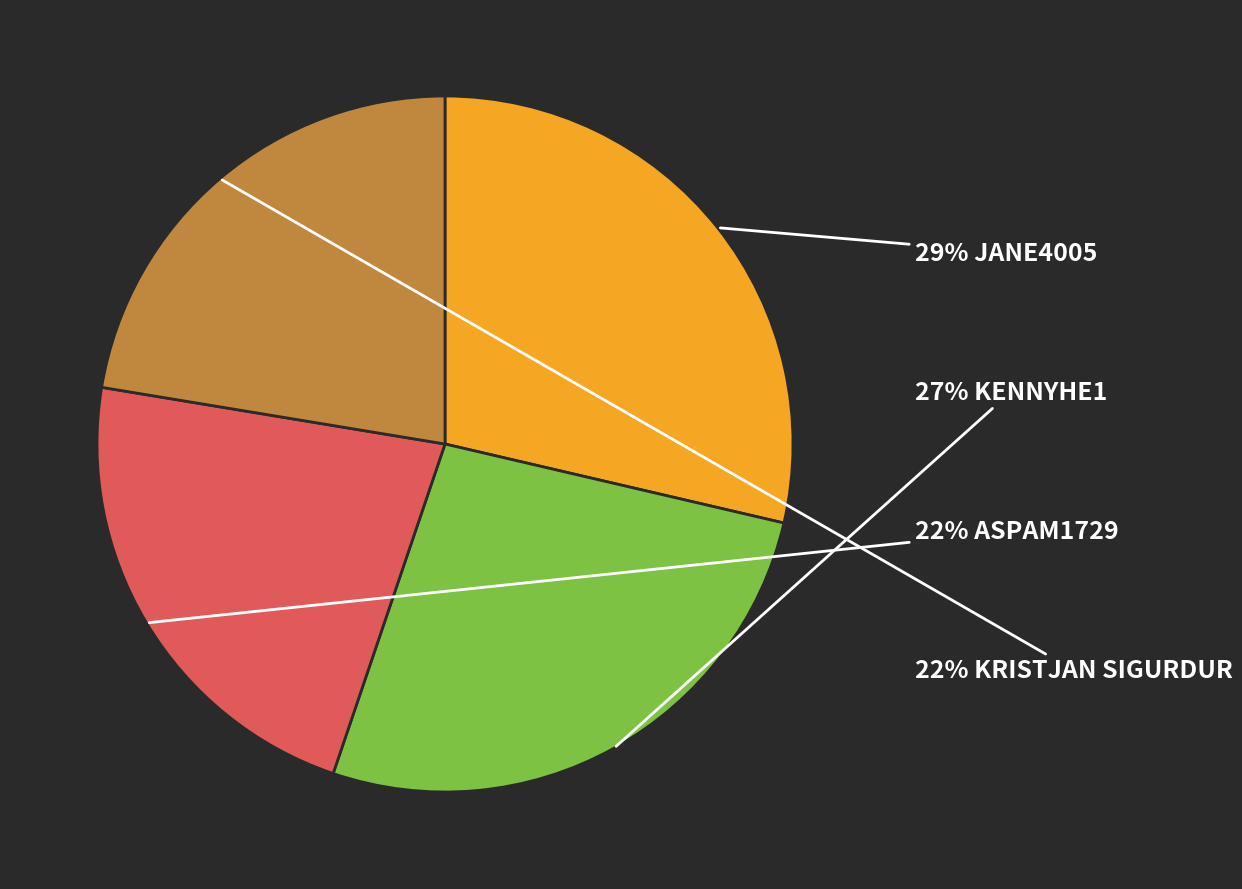

Is there a majority slice in this chart?

No